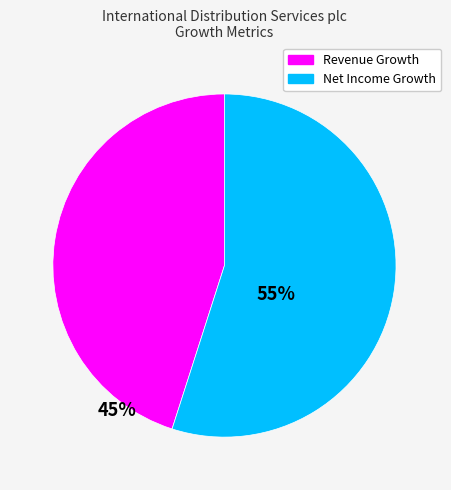

The Net Income Growth slice represents 55% of the pie. True or false?

True